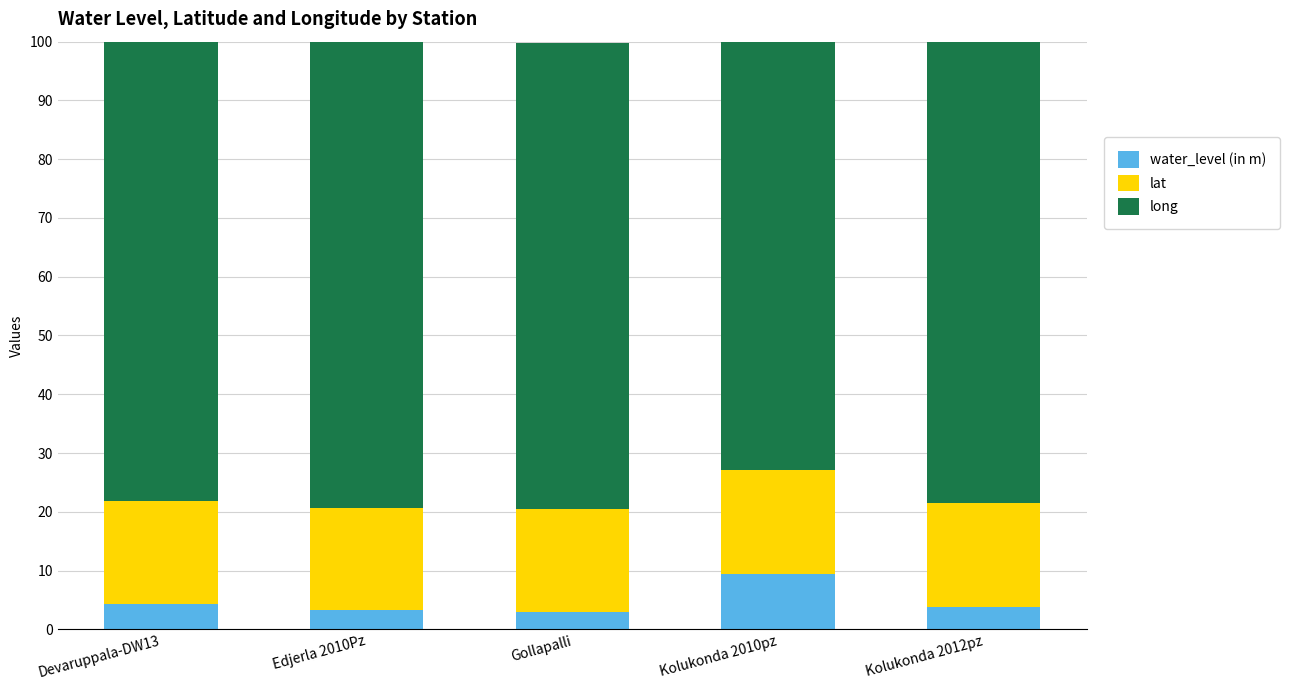

True or false: long has a value of 79.4 at Gollapalli.

True